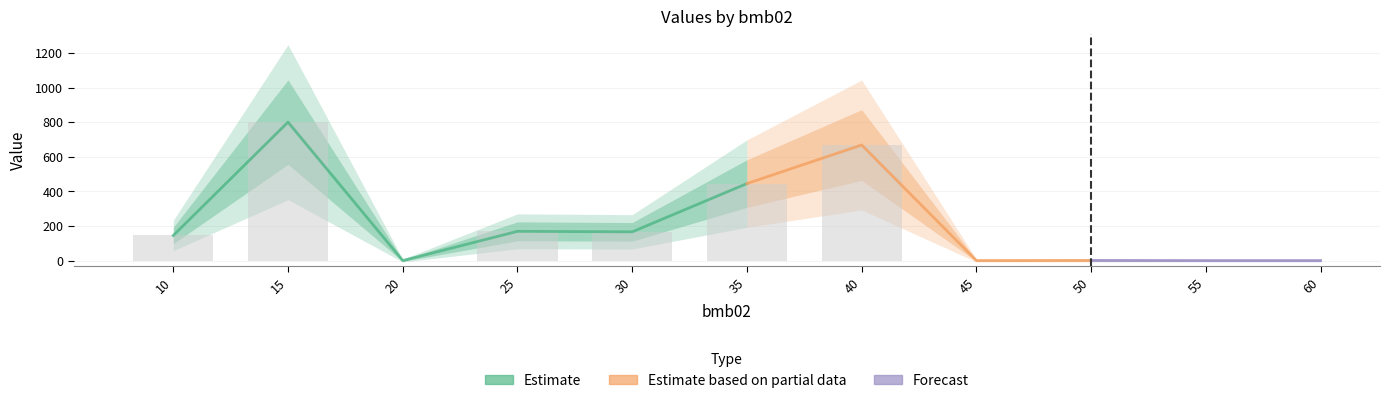

At how many categories does at least one series exceed 623?

2